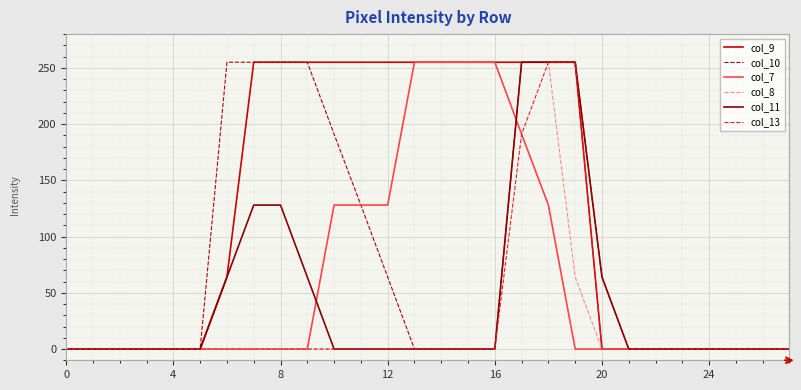

Which series has the largest total across all categories?

col_9